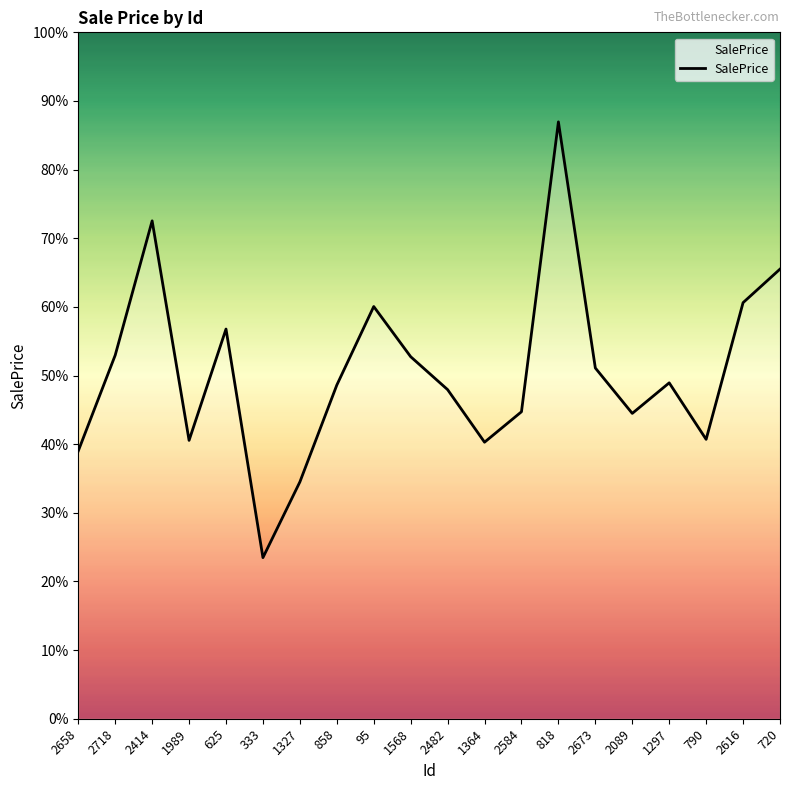

What is the label of the 3rd point from the left?

2414